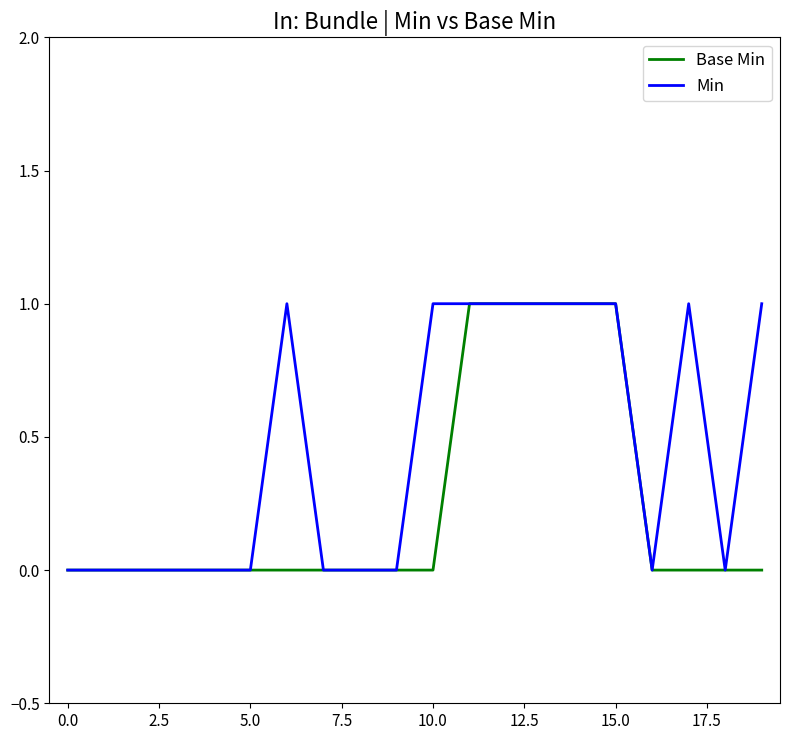

List the series in order of their overall mean, highest first.

Min, Base Min